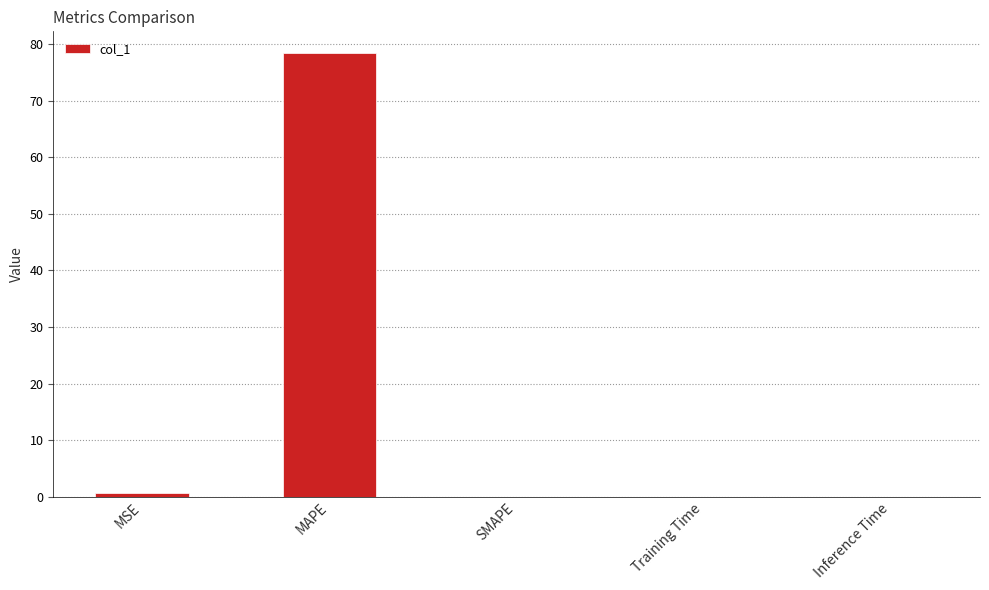

What is the greatest value displayed?

78.4